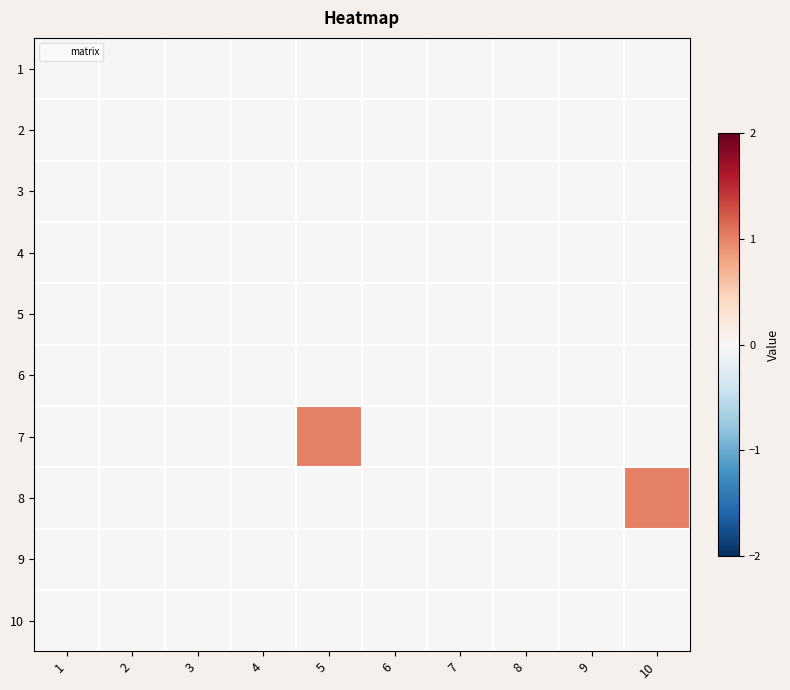

Rank the series at 4 from lowest to highest value.

1, 2, 3, 4, 5, 6, 7, 8, 9, 10